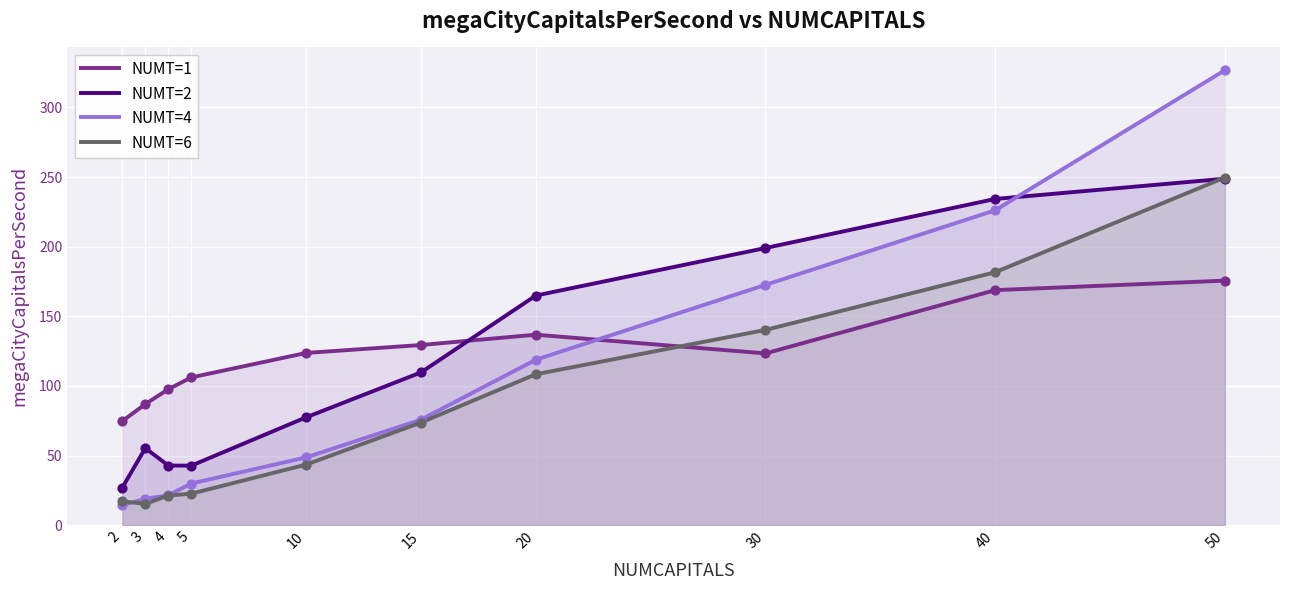

What is the total value across all series at 5?

201.3